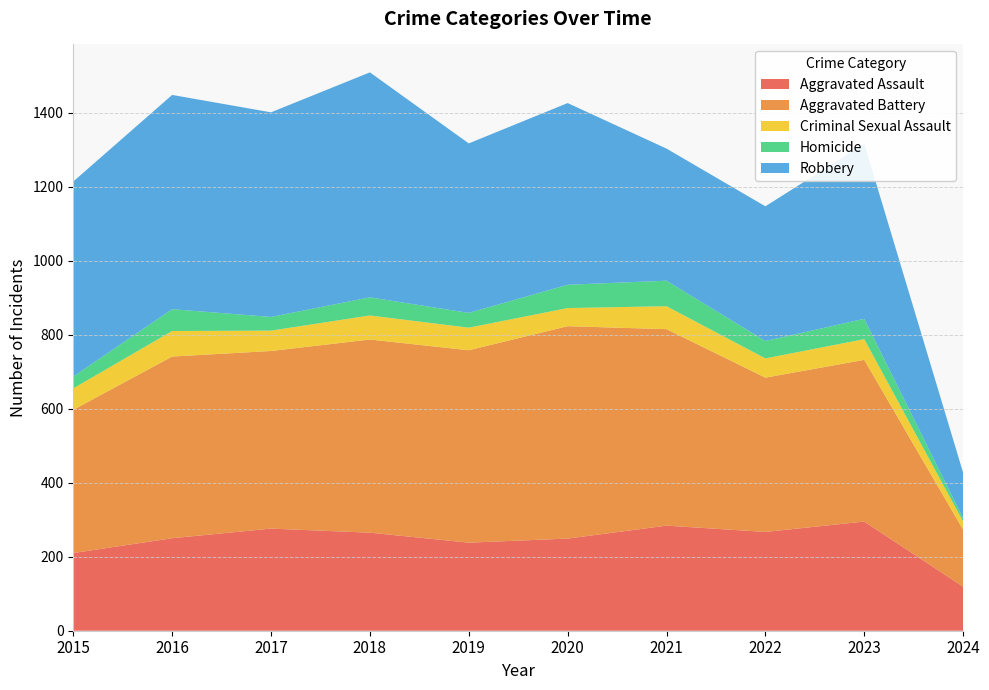

Reading right to left, what are all the values shown in this chart?

Aggravated Assault: 2024=119	2023=295	2022=267	2021=284	2020=249	2019=238	2018=265	2017=276	2016=250	2015=210
Aggravated Battery: 2024=154	2023=437	2022=417	2021=531	2020=574	2019=520	2018=522	2017=480	2016=491	2015=387
Criminal Sexual Assault: 2024=22	2023=56	2022=52	2021=62	2020=49	2019=61	2018=65	2017=55	2016=69	2015=58
Homicide: 2024=9	2023=55	2022=47	2021=69	2020=63	2019=40	2018=49	2017=37	2016=59	2015=32
Robbery: 2024=123	2023=473	2022=364	2021=357	2020=491	2019=458	2018=608	2017=553	2016=579	2015=527